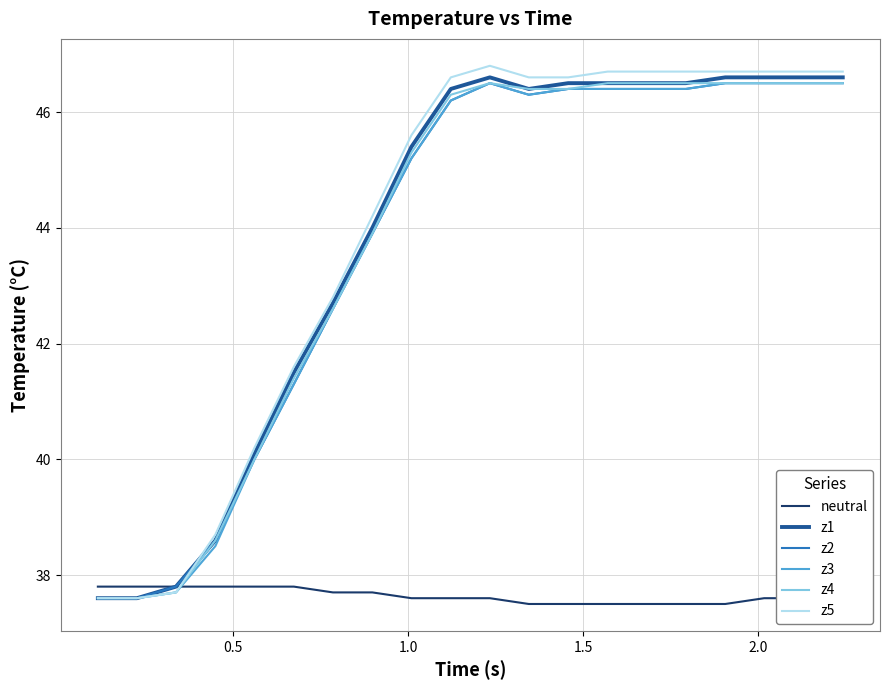

What are all the series names shown in the legend?

neutral, z1, z2, z3, z4, z5